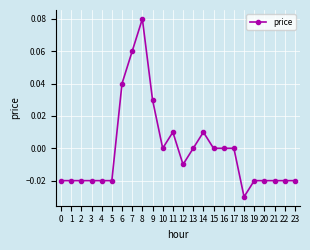

How many series are shown in this chart?

1